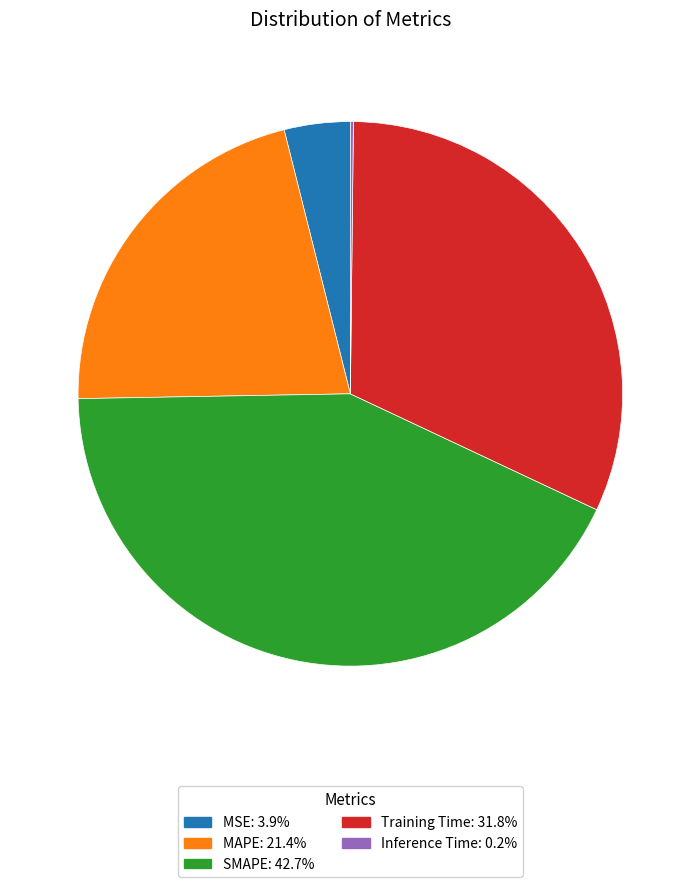

Is the sum of Training Time and SMAPE greater than half?

Yes